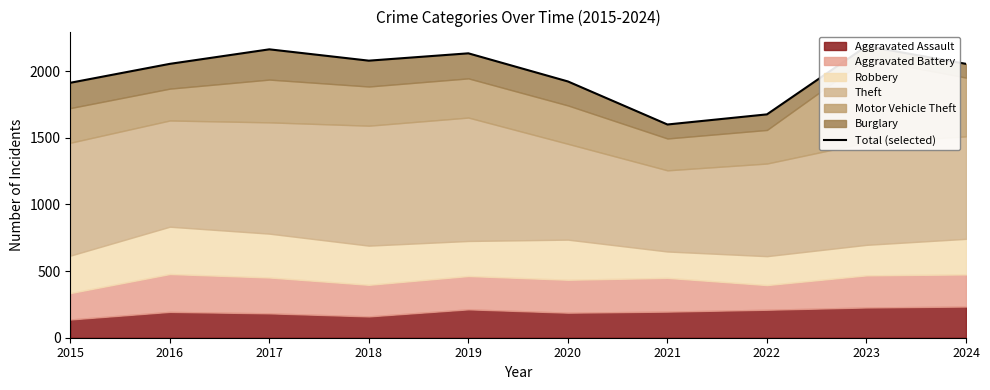

How many points are lower than both their immediate neighbors (excluding endpoints)?

2